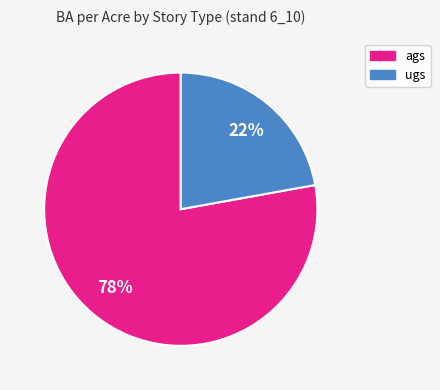

Approximately how many times larger is the value at ags compared to ugs?

3.5